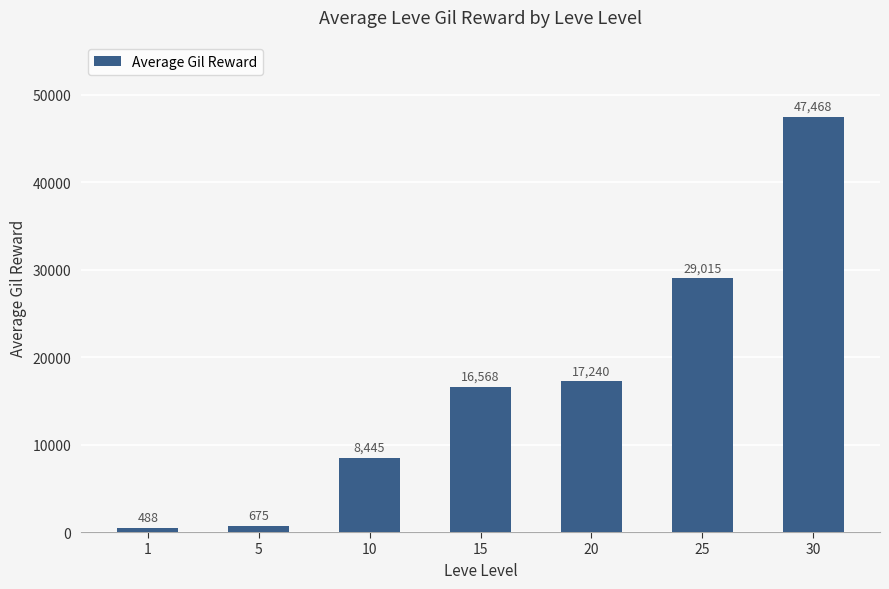

List the labels in order of value, largest first.

30, 25, 20, 15, 10, 5, 1